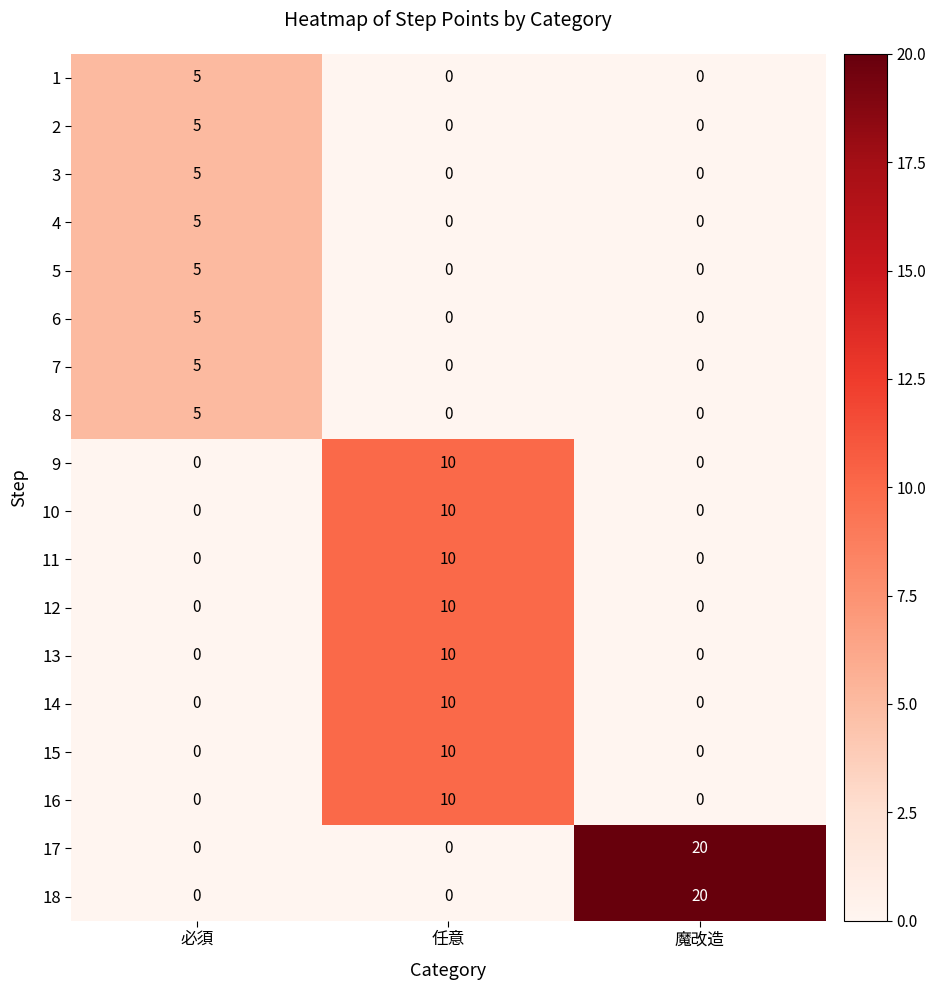

How many categories are shown in the chart?

3